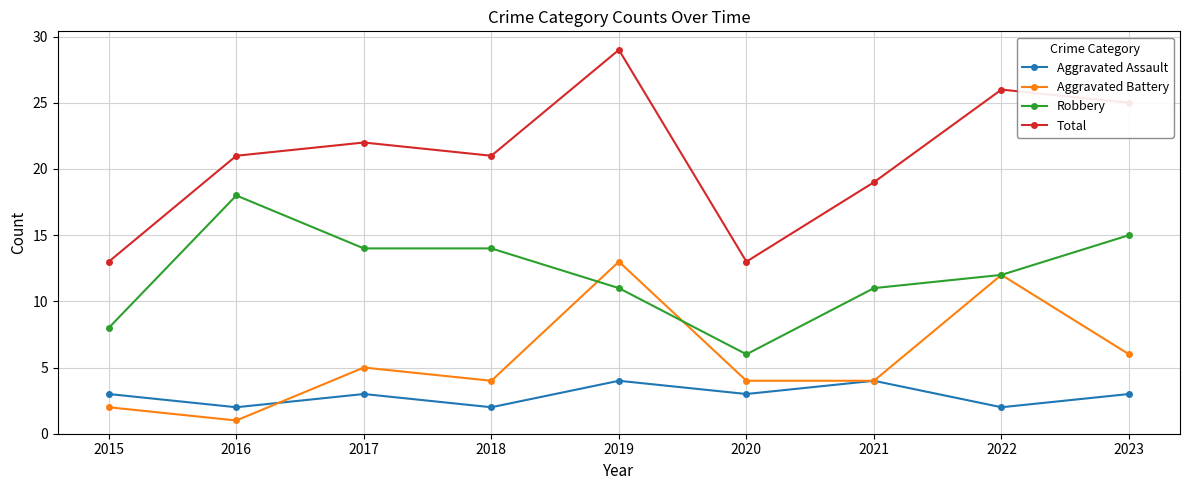

At how many categories does at least one series exceed 1?

9